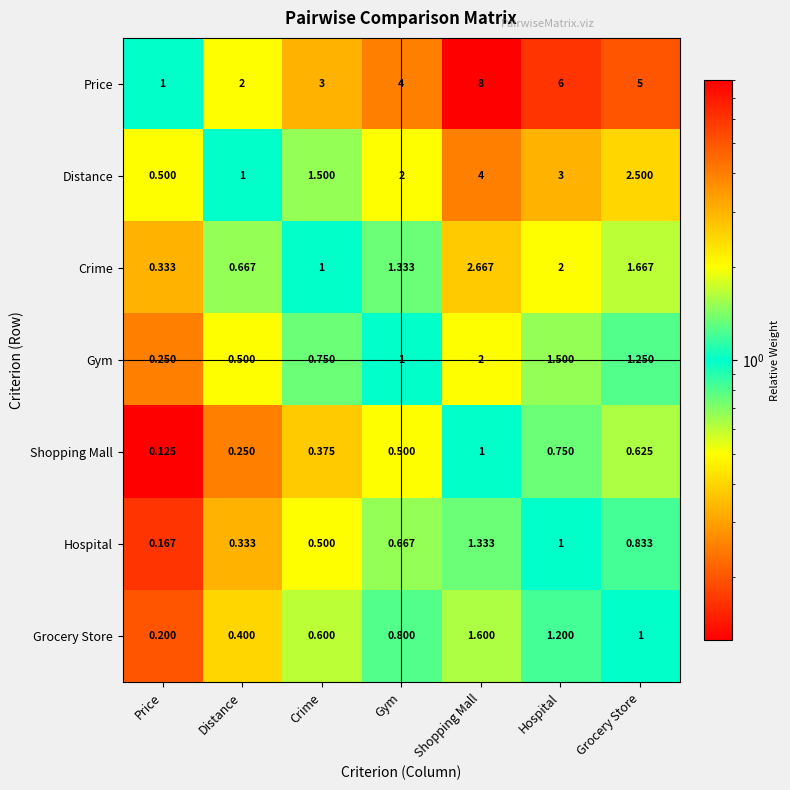

At which category is the sum across all series the highest?

Shopping Mall